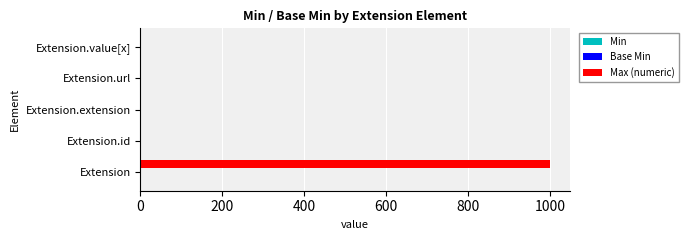

Between Extension and Extension.id, which series saw the biggest shift?

Max (numeric)